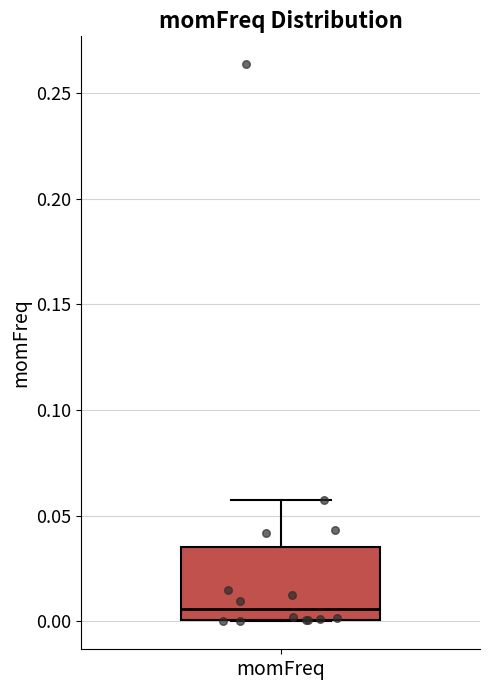

Read this box plot against the y-axis: the position of the median line, the range covered by the box, and the ends of both whiskers. The values are not printed on the chart, so give them approximately, as read against the axis.

median 0.005, box 0.000 to 0.035, whiskers 0.000 to 0.055